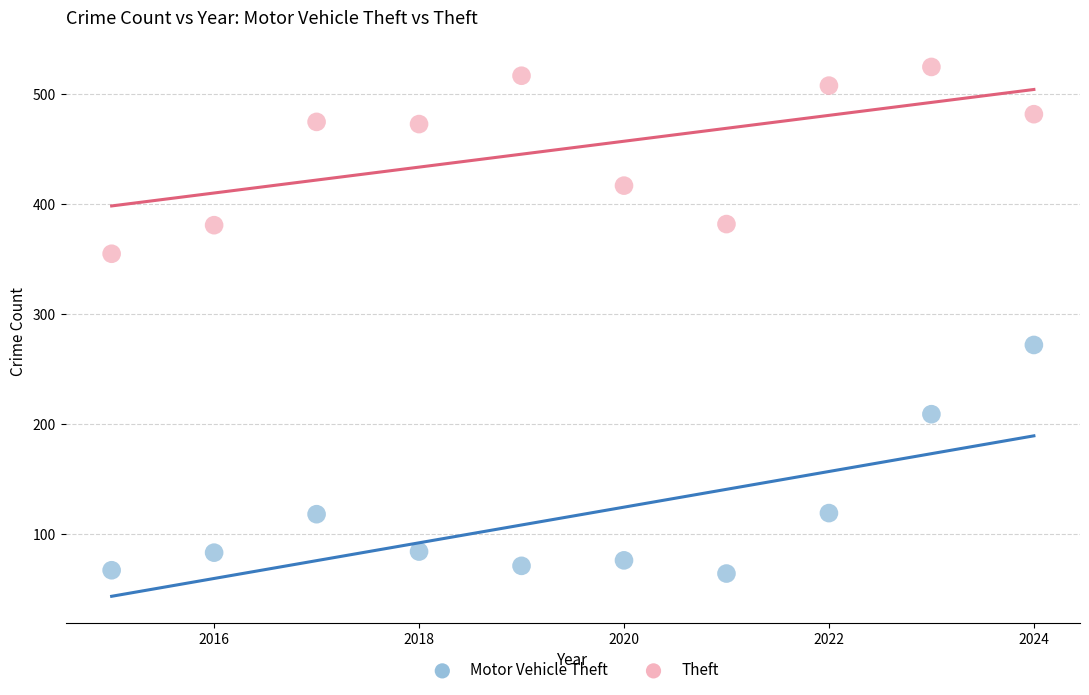

Which series has the largest Y range (max minus min)?

Motor Vehicle Theft